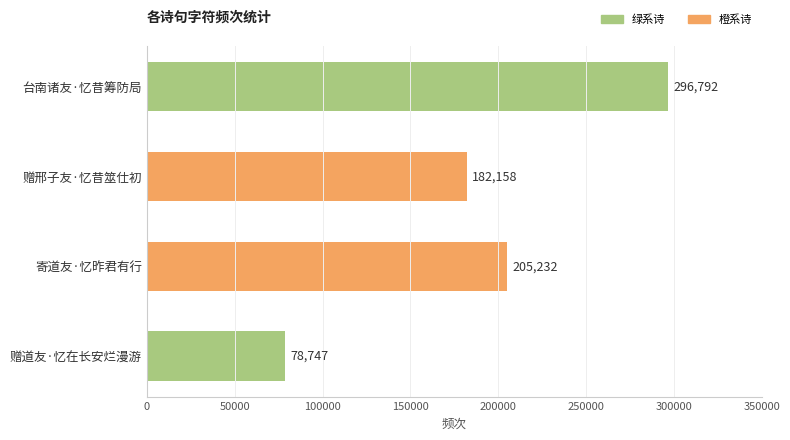

List the labels in order of value, smallest first.

赠道友·忆在长安烂漫游, 赠邢子友·忆昔筮仕初, 寄道友·忆昨君有行, 台南诸友·忆昔筹防局